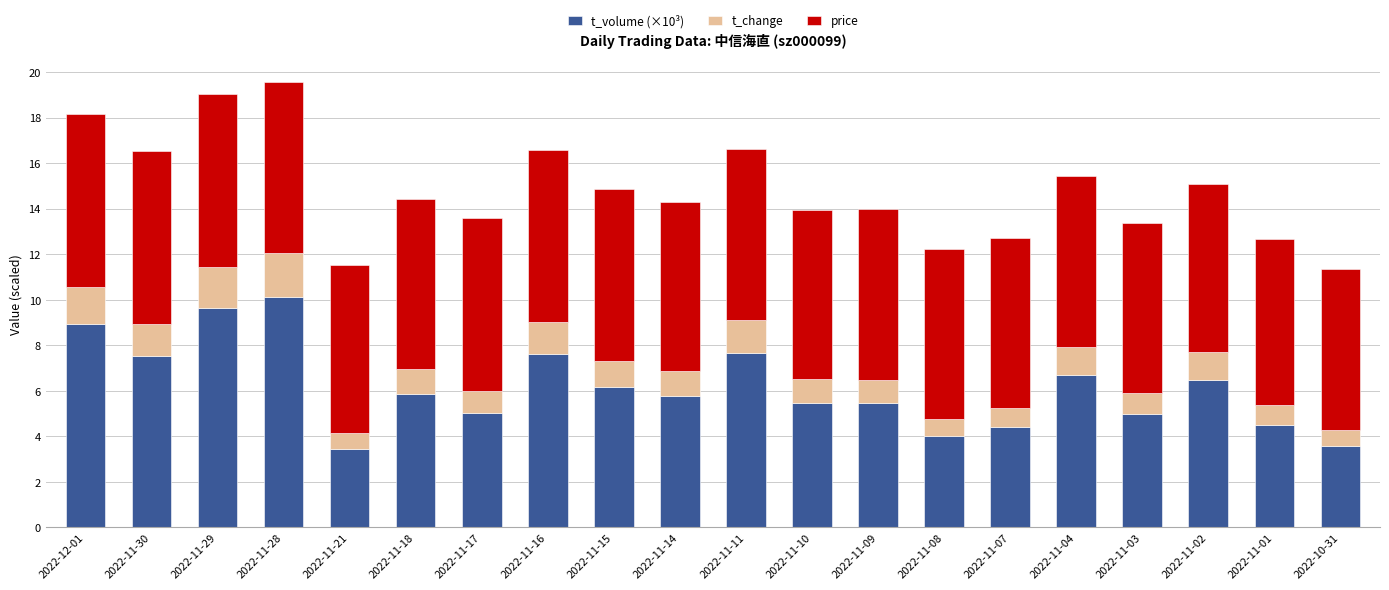

What is the total value across all series at 2022-11-02?

15.1